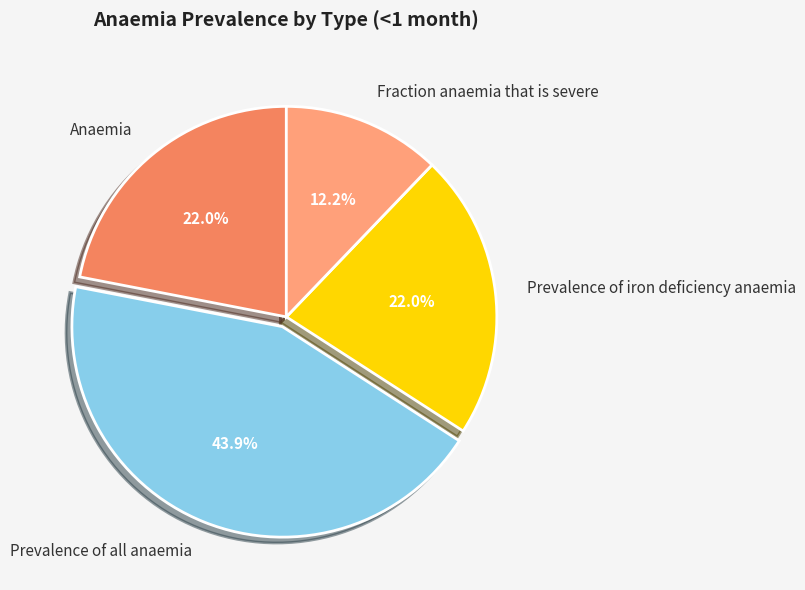

How many slices are in this pie chart?

4